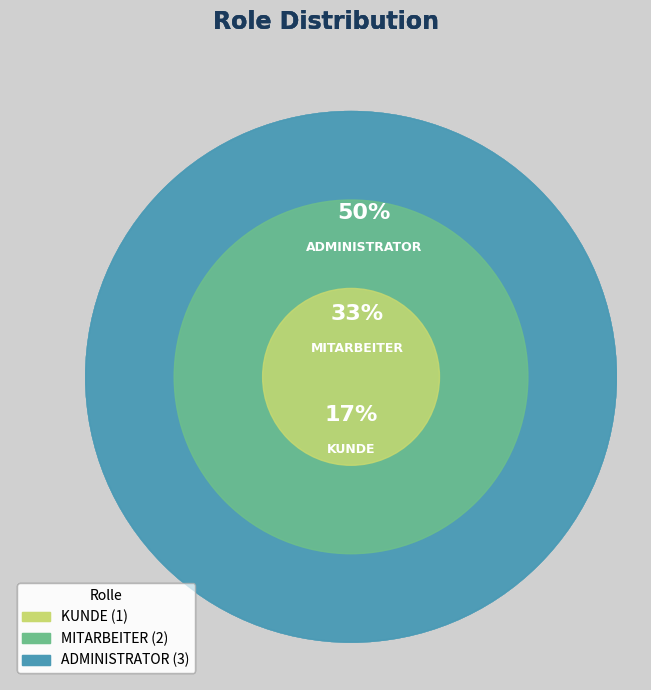

What percentage do MITARBEITER and KUNDE together represent?

50.0%